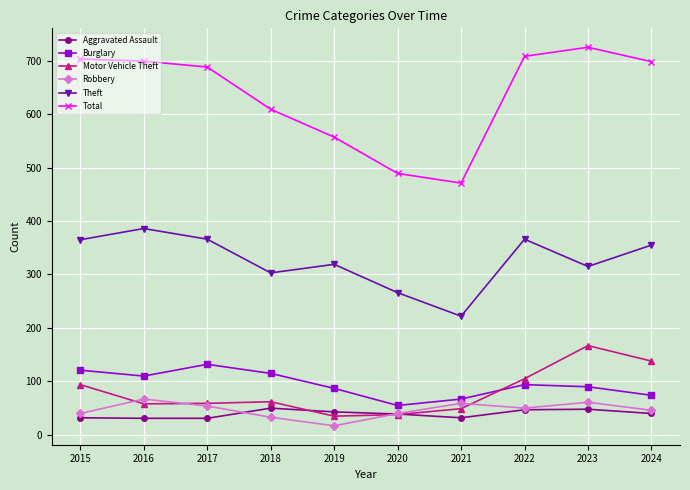

Which series has the largest total across all categories?

Total